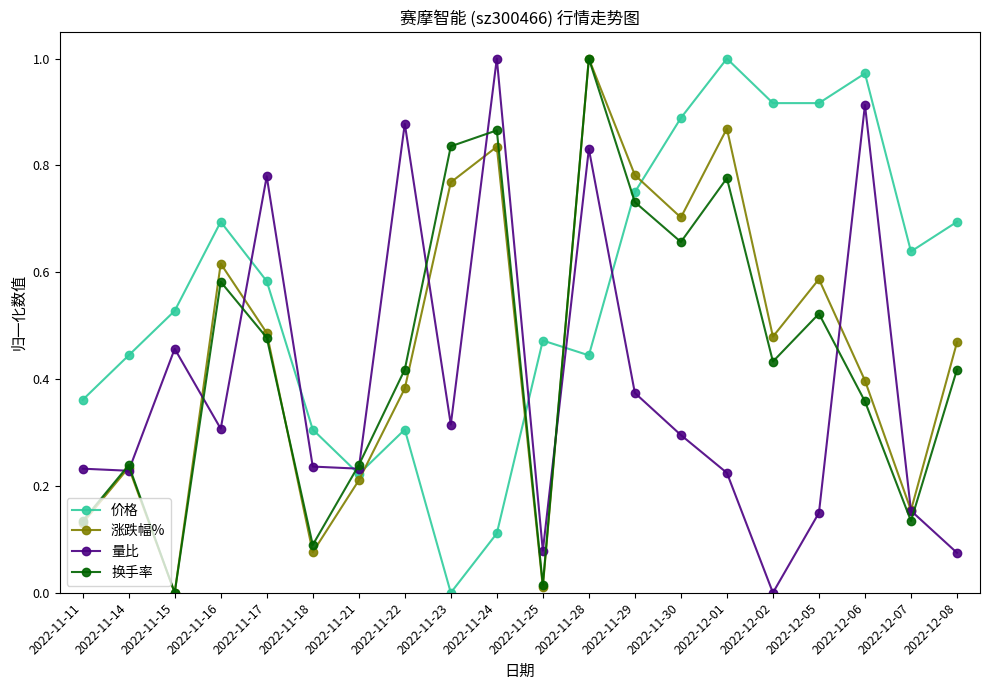

The 量比 series shows 0.1 at 2022-12-05. True or false?

True